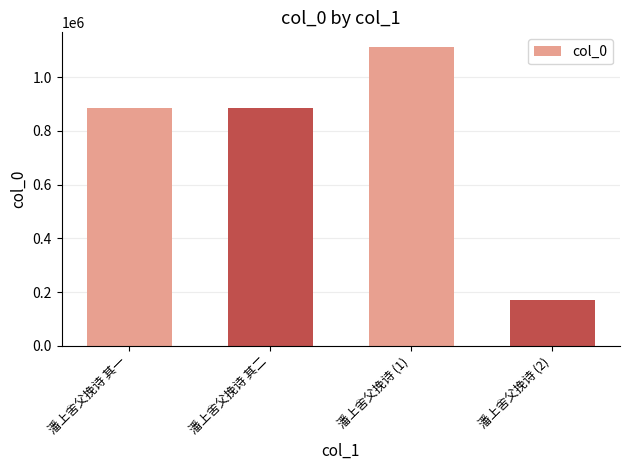

What is the label of the 4th bar from the right?

潘上舍父挽诗 其一